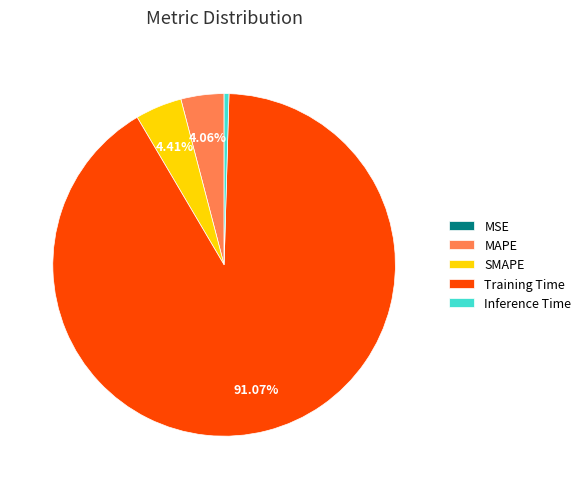

Is there any slice that represents more than half of the pie?

Yes